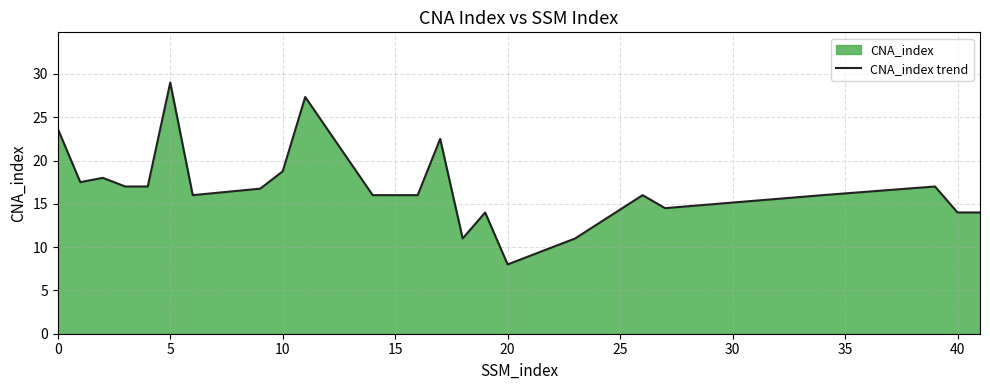

The chart shows a value of 2.7 at 20. True or false?

False